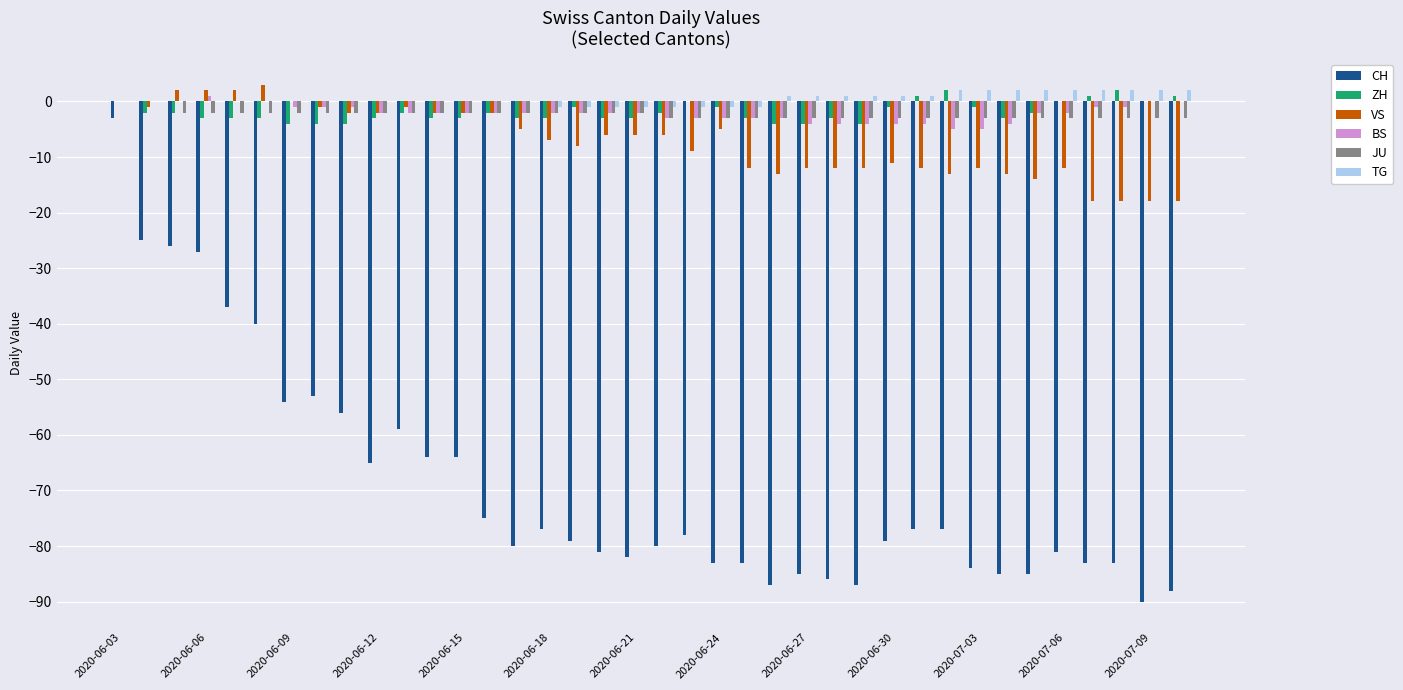

Reading left to right, list all the values displayed in this chart.

CH: -3	-25	-26	-27	-37	-40	-54	-53	-56	-65	-59	-64	-64	-75	-80	-77	-79	-81	-82	-80	-78	-83	-83	-87	-85	-86	-87	-79	-77	-77	-84	-85	-85	-81	-83	-83	-90	-88
ZH: 0	-2	-2	-3	-3	-3	-4	-4	-4	-3	-2	-3	-3	-2	-3	-3	-1	-3	-3	-2	0	-1	-3	-4	-4	-3	-4	-1	1	2	-1	-3	-2	0	1	2	0	1
VS: 0	-1	2	2	2	3	0	-1	-2	-2	-1	-2	-2	-2	-5	-7	-8	-6	-6	-6	-9	-5	-12	-13	-12	-12	-12	-11	-12	-13	-12	-13	-14	-12	-18	-18	-18	-18
BS: 0	0	0	1	0	0	-1	-1	-1	-2	-2	-2	-2	-2	-2	-2	-2	-2	-2	-3	-3	-3	-3	-3	-4	-4	-4	-4	-4	-5	-5	-4	-2	-2	-1	-1	0	0
JU: 0	0	-2	-2	-2	-2	-2	-2	-2	-2	-2	-2	-2	-2	-2	-2	-2	-2	-2	-3	-3	-3	-3	-3	-3	-3	-3	-3	-3	-3	-3	-3	-3	-3	-3	-3	-3	-3
TG: 0	0	0	0	0	0	0	0	0	0	0	0	0	0	0	-1	-1	-1	-1	-1	-1	-1	-1	1	1	1	1	1	1	2	2	2	2	2	2	2	2	2